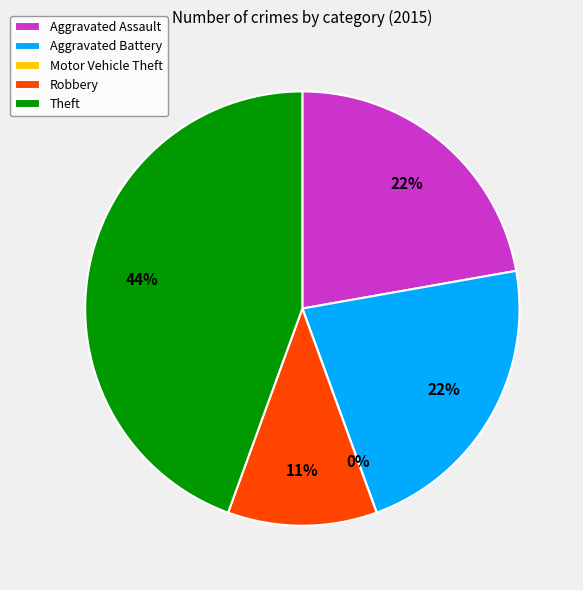

Does any single category account for the majority?

No